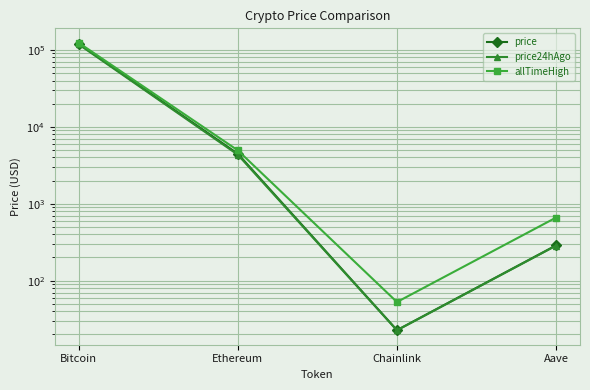

Rank the series by their maximum value, from lowest to highest.

price24hAgo, price, allTimeHigh